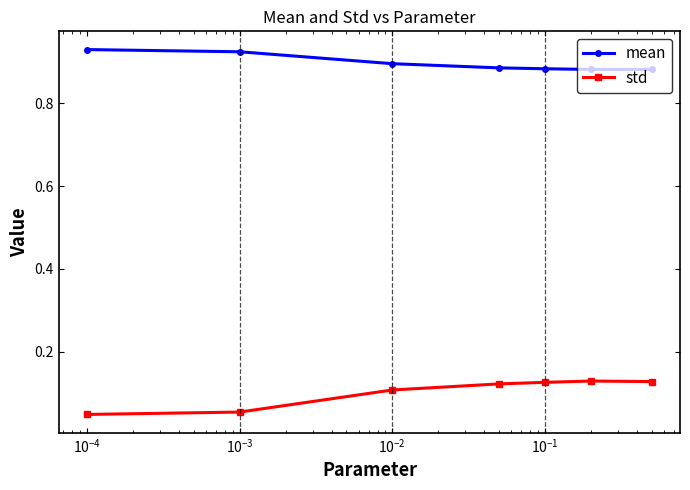

List the series in order of their overall mean, highest first.

mean, std